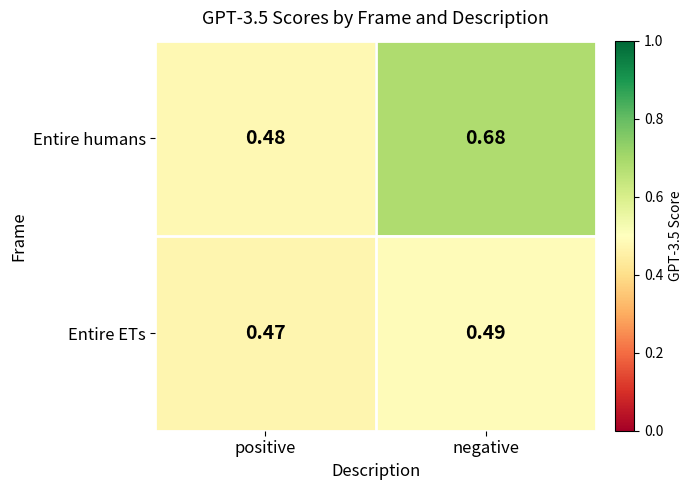

Which label corresponds to the largest value in the chart?

negative